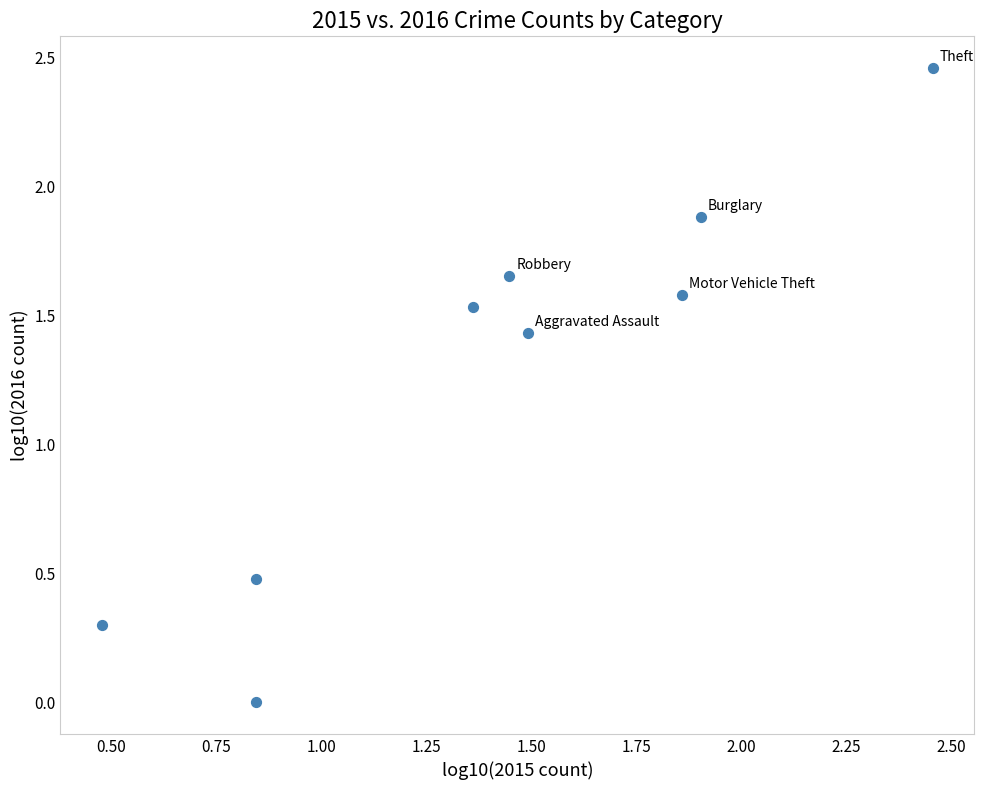

What is the average Y value?

1.3